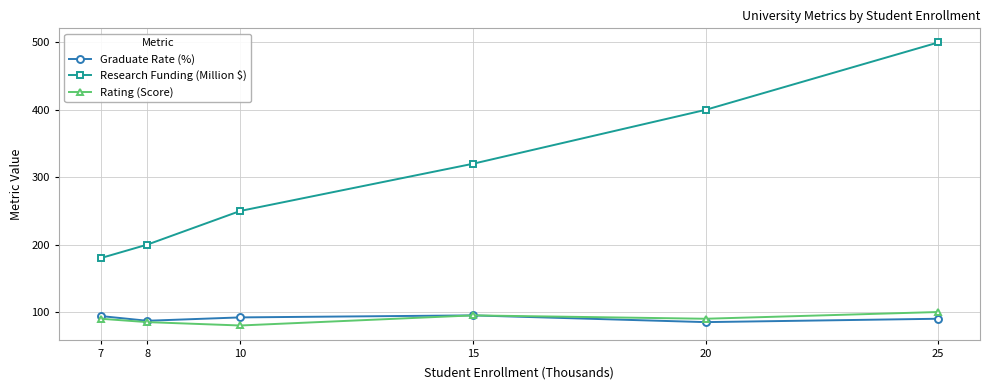

What is the total value across all series at 20?

575